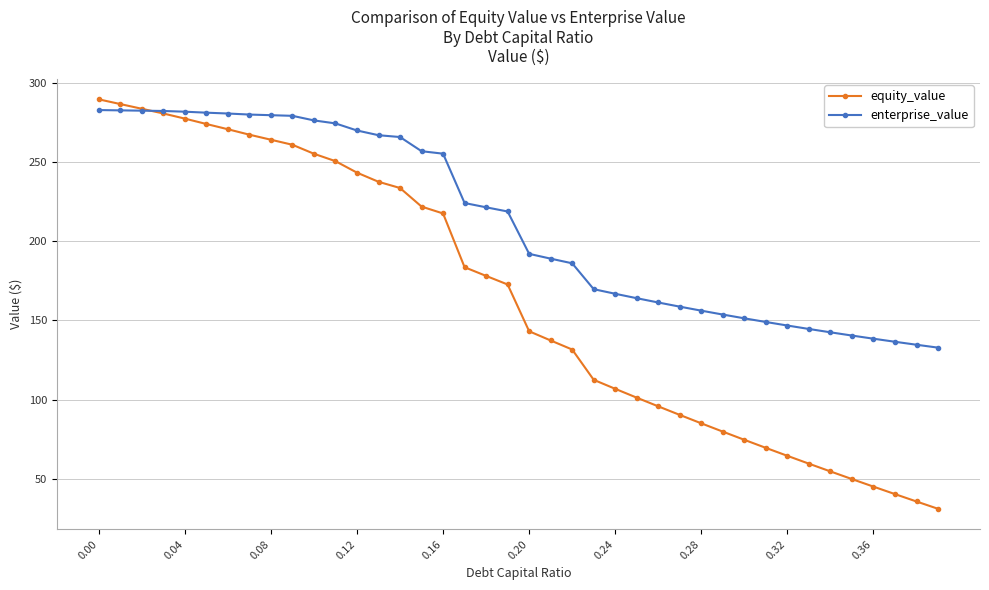

What are all the series names shown in the legend?

equity_value, enterprise_value